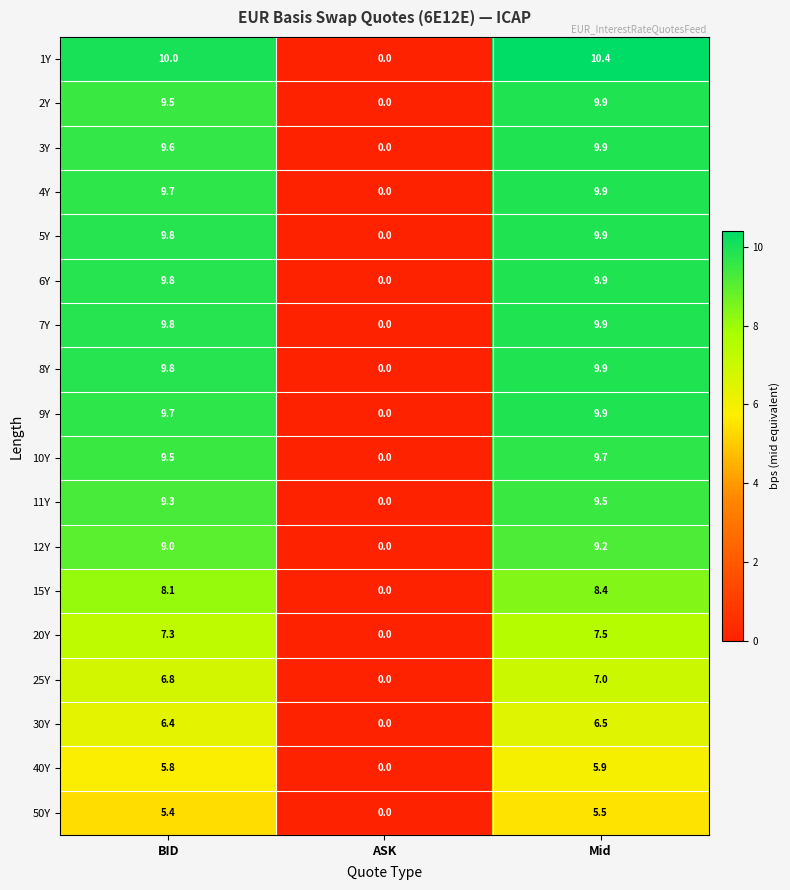

Which series has the largest total across all categories?

1Y